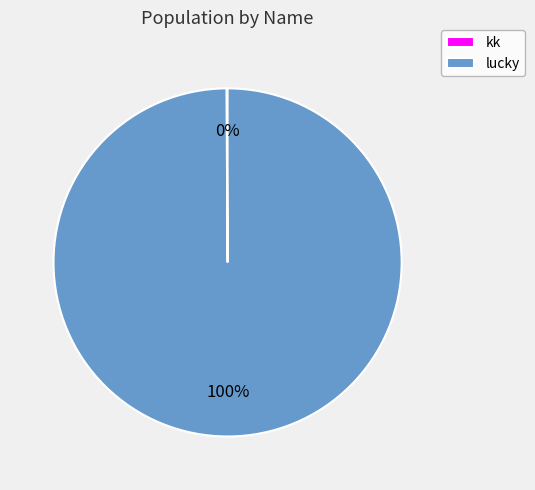

Which slice represents more than half of the pie?

lucky